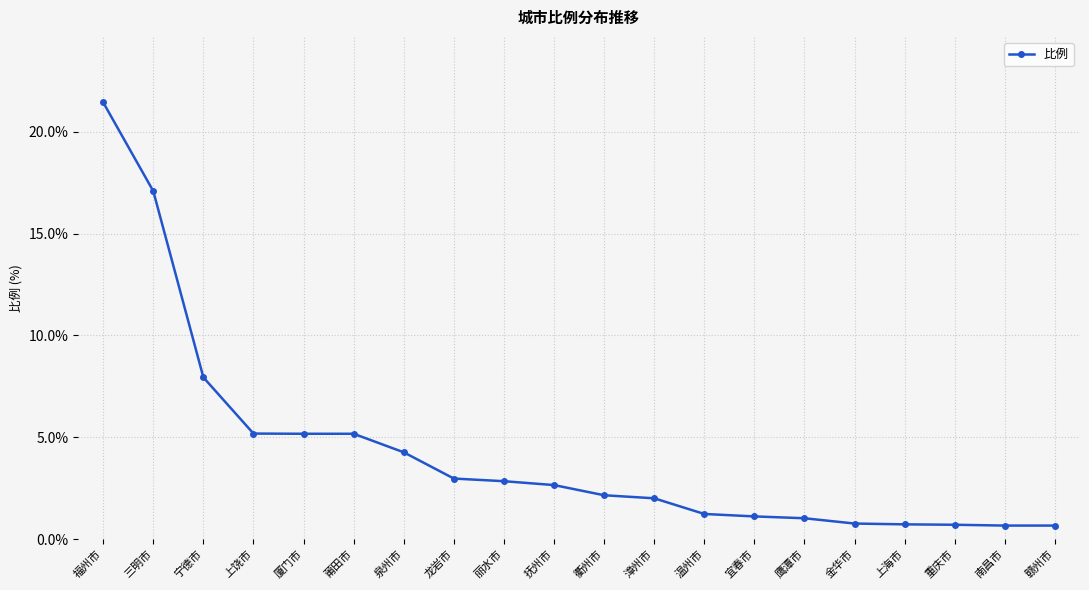

True or false: the data shows 10.7 at 宁德市.

False